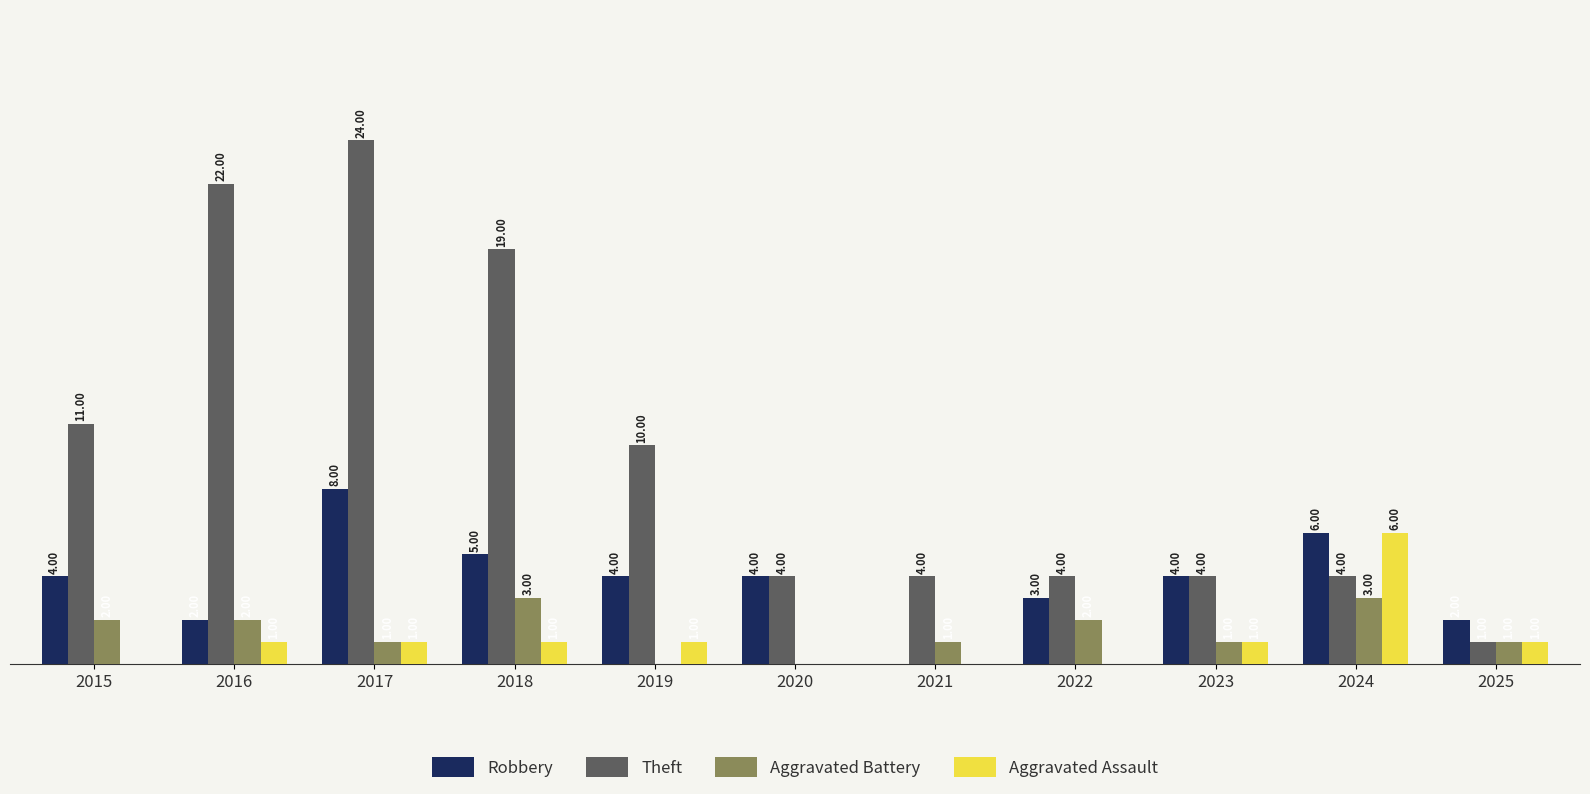

Which series has the largest total across all categories?

Theft